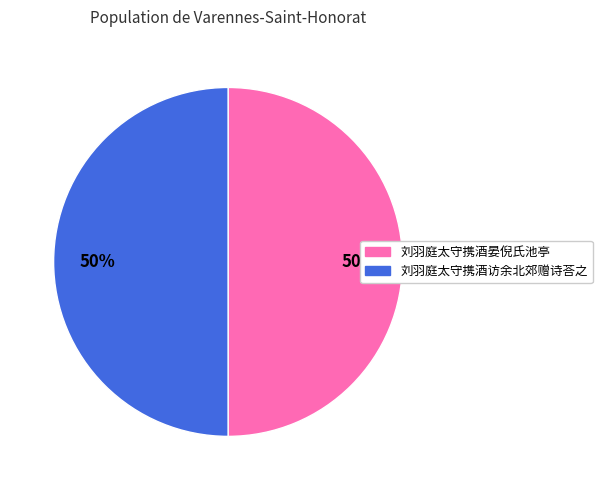

To the nearest percent, what is the average slice percentage?

50%